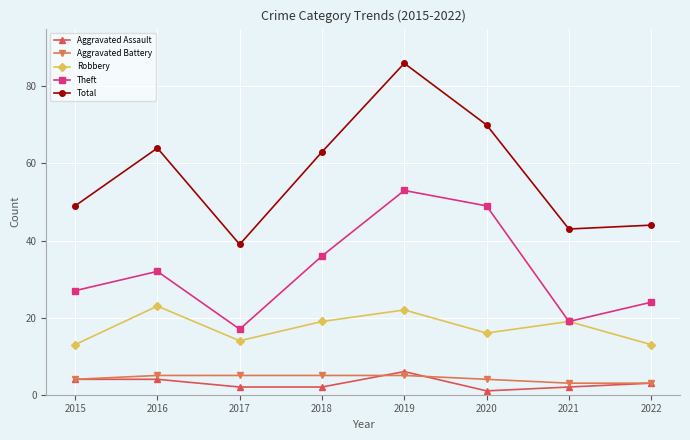

What are all the series names shown in the legend?

Aggravated Assault, Aggravated Battery, Robbery, Theft, Total